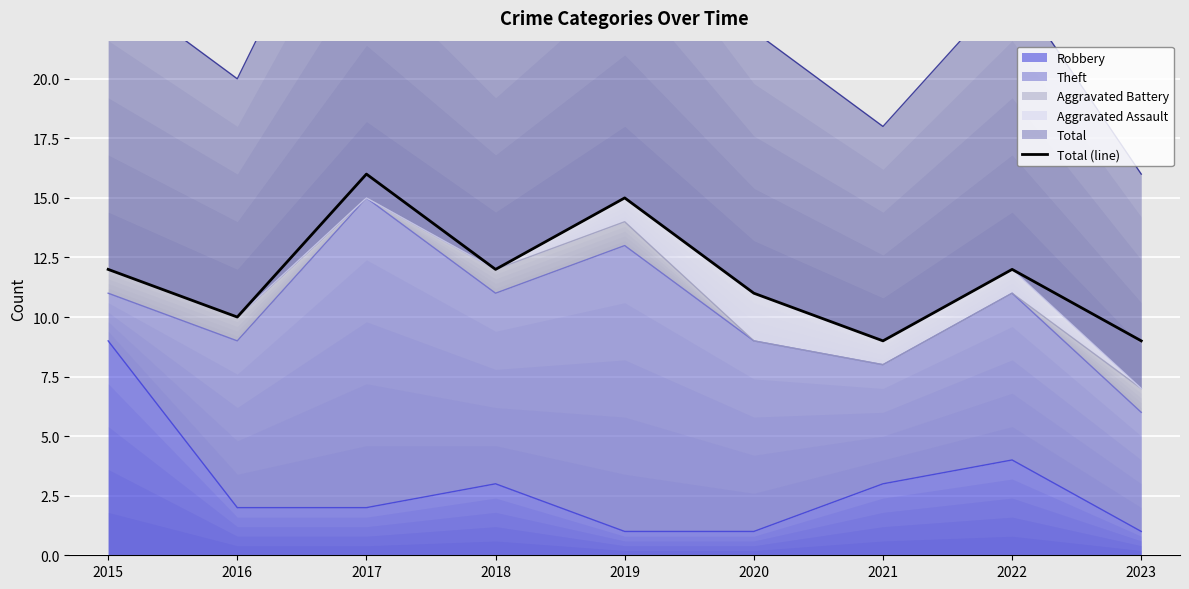

List the labels in order of value, largest first.

2017, 2019, 2015, 2018, 2022, 2020, 2016, 2021, 2023